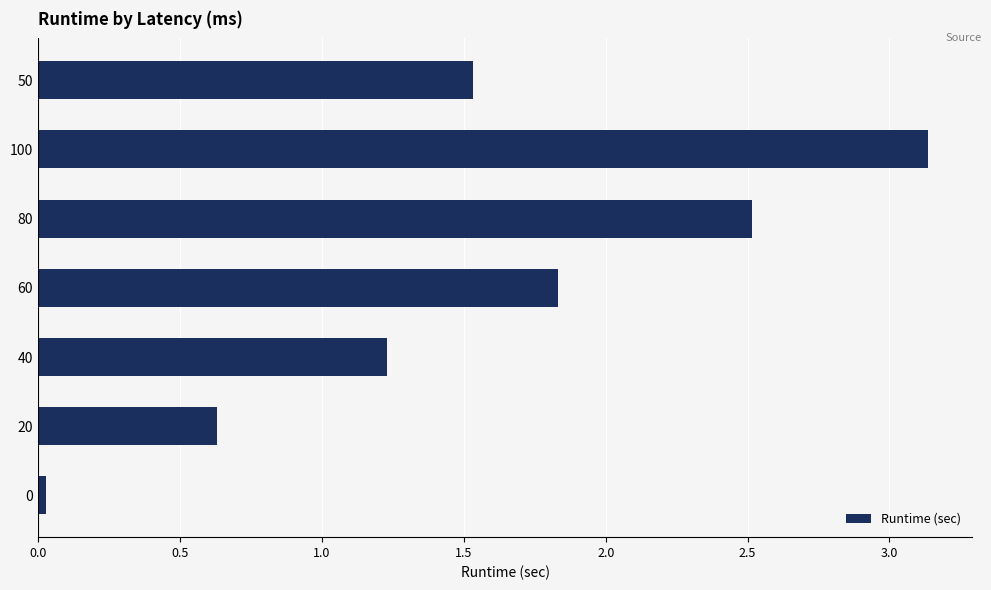

At which label is the value closest to 1?

40